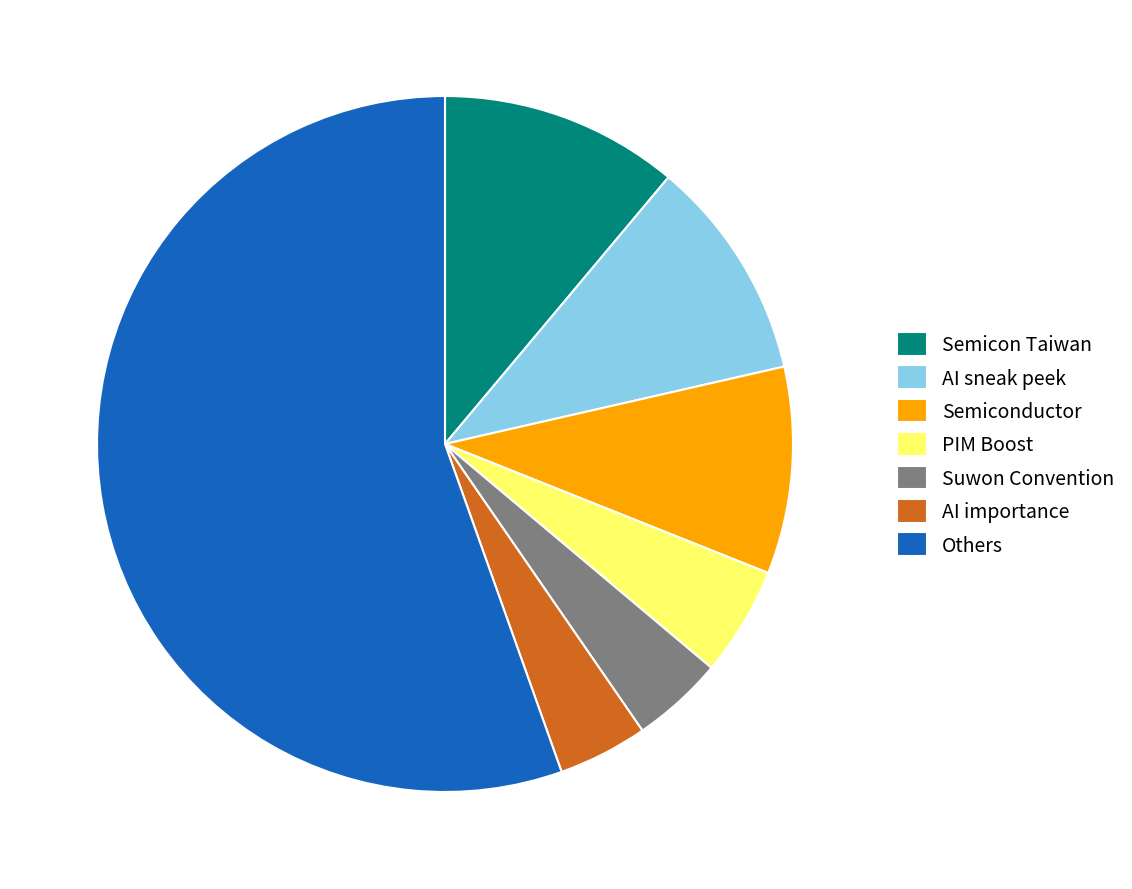

The Semiconductor slice represents 16% of the pie. True or false?

False